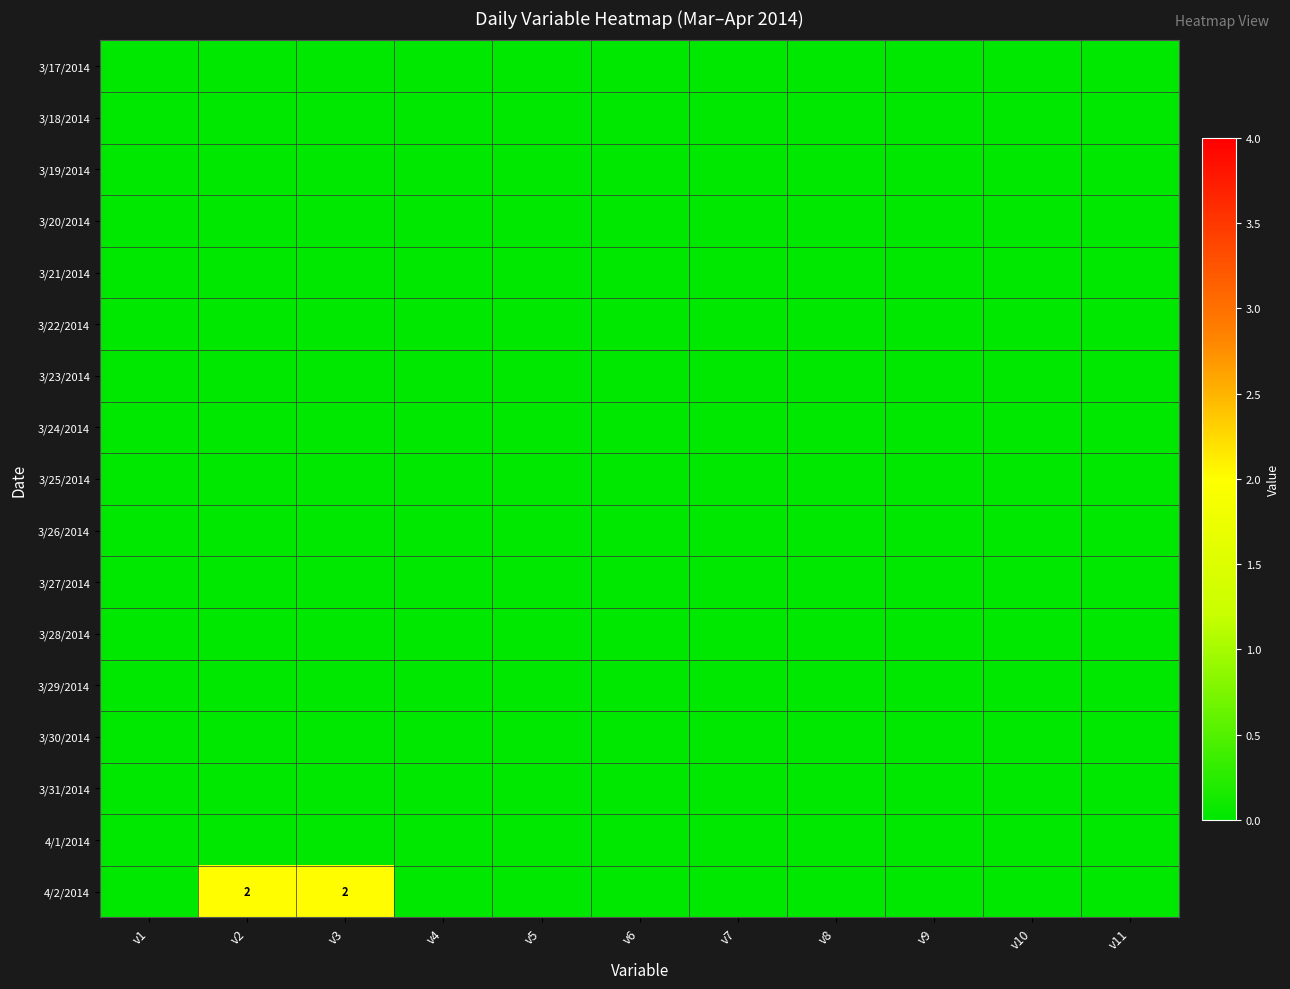

Rank the series at v2 from highest to lowest value.

4/2/2014, 3/17/2014, 3/18/2014, 3/19/2014, 3/20/2014, 3/21/2014, 3/22/2014, 3/23/2014, 3/24/2014, 3/25/2014, 3/26/2014, 3/27/2014, 3/28/2014, 3/29/2014, 3/30/2014, 3/31/2014, 4/1/2014